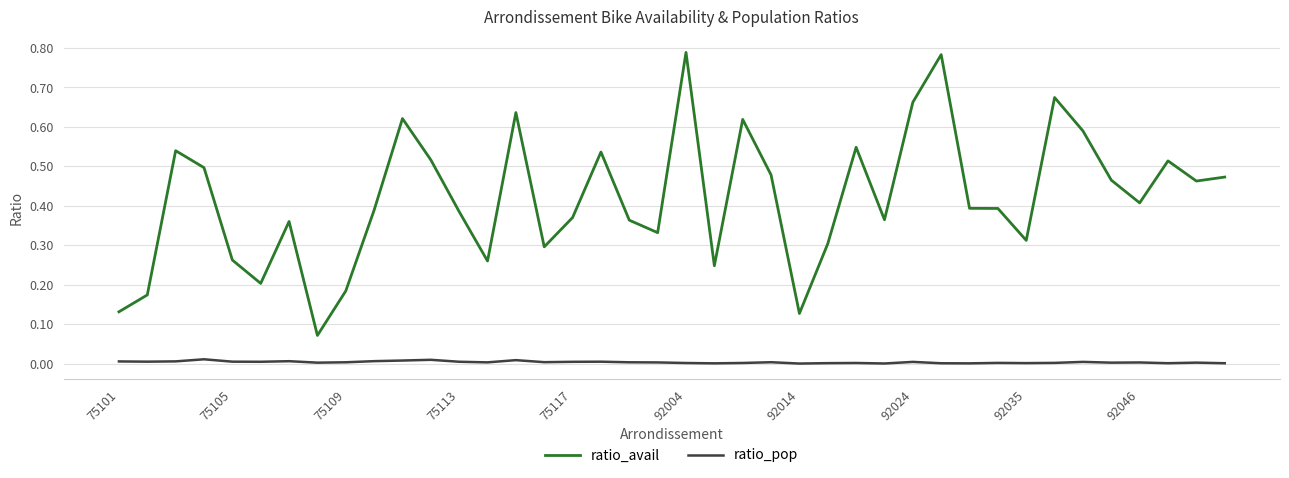

Which series has the largest total across all categories?

ratio_avail